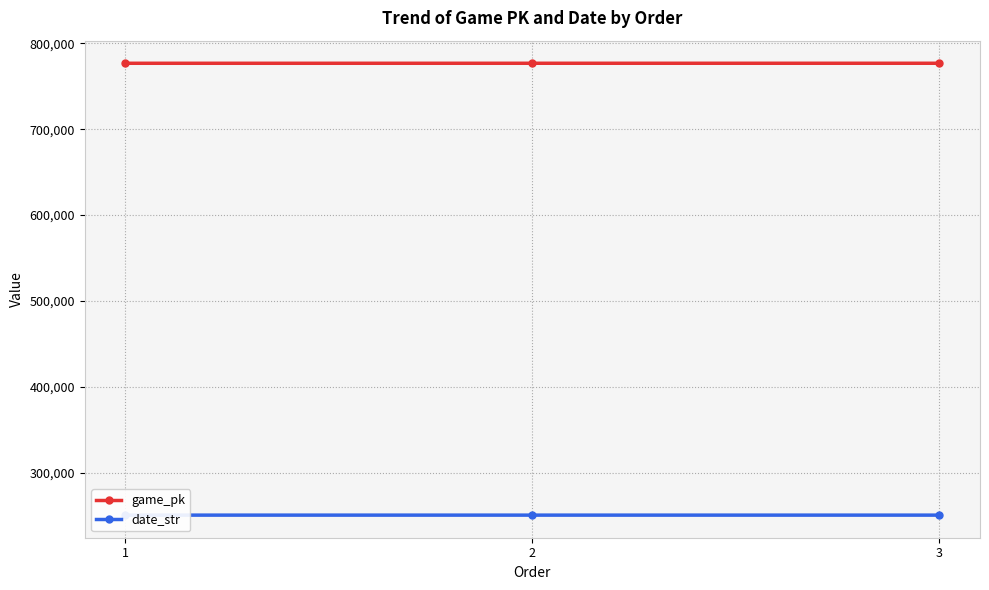

What is the greatest value displayed?

776675